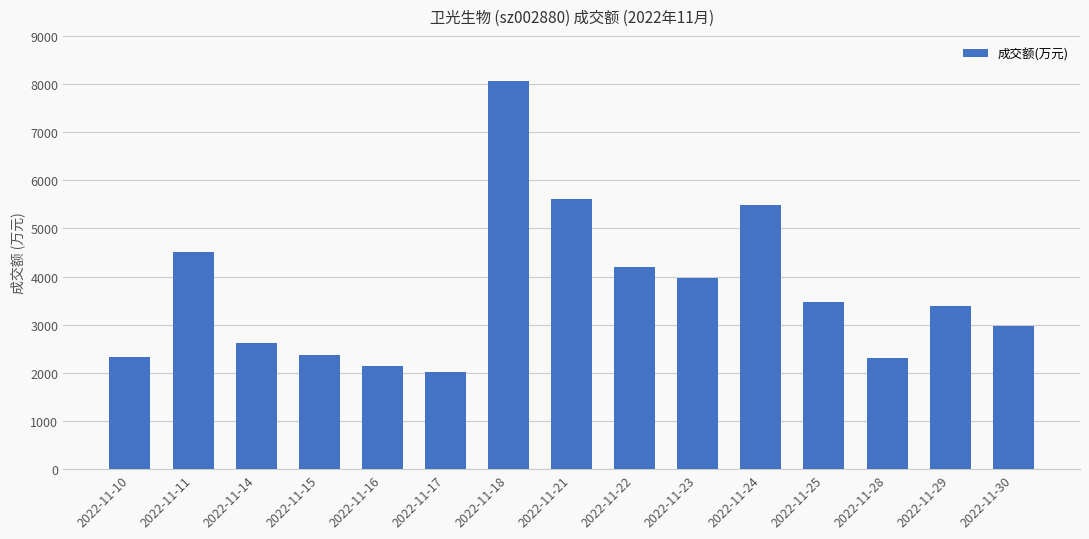

What is the difference between the maximum and minimum values?

6033